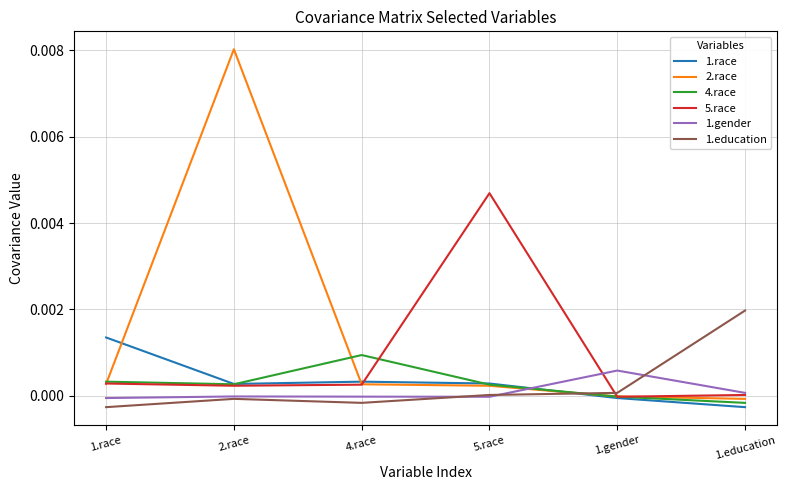

The 5.race series shows 0.0 at 1.race. True or false?

True